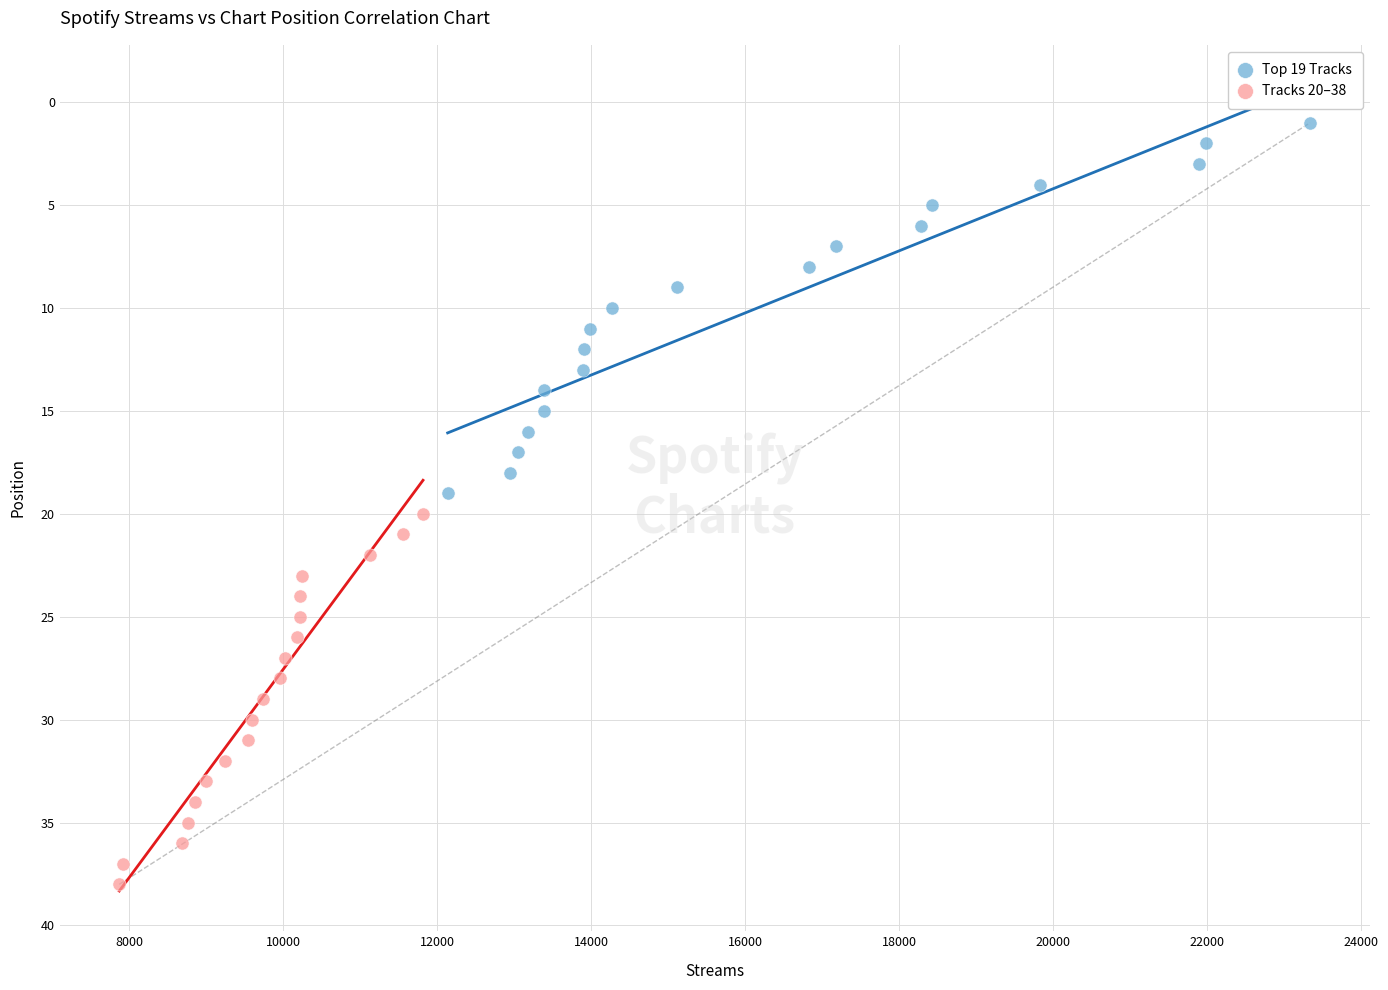

Which series reaches the maximum Y coordinate?

Tracks 20–38